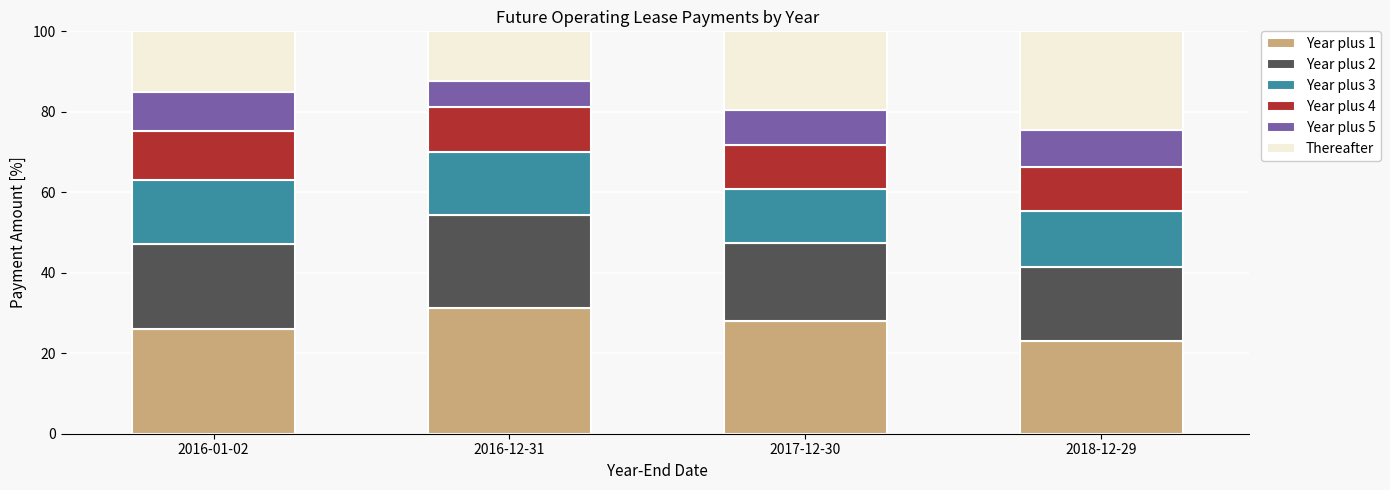

Reading left to right, list the values for the Year plus 1 series.

26.1	31.3	27.9	23.0